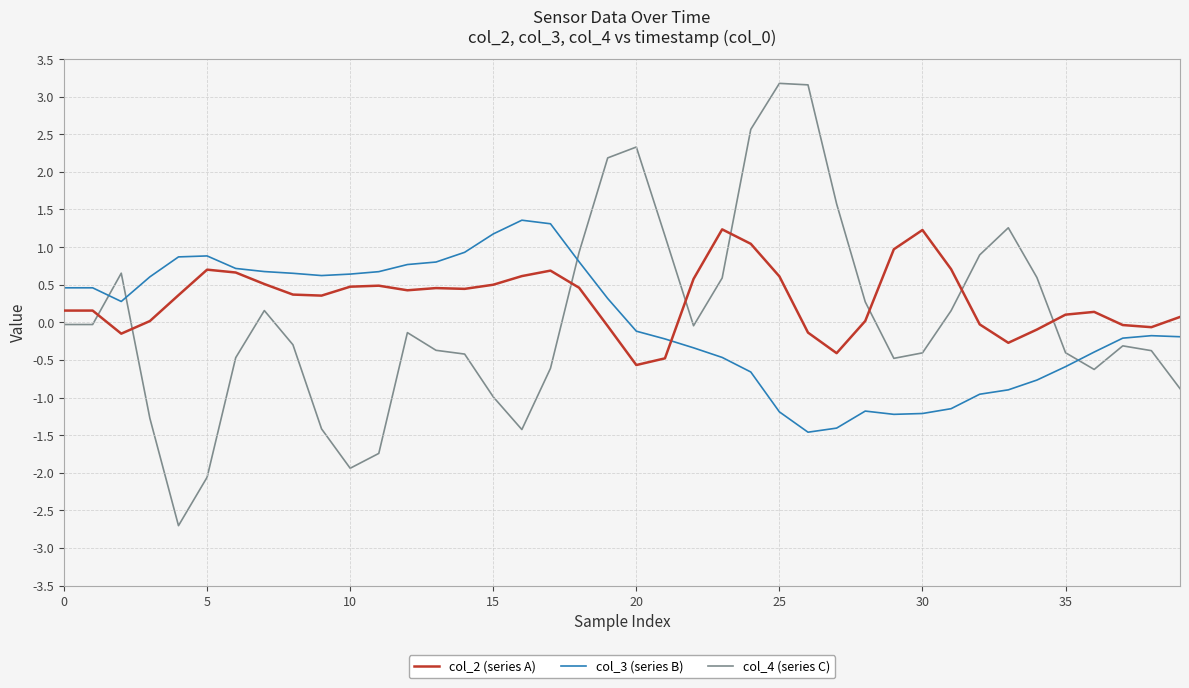

Rank the series by their average value, from lowest to highest.

col_3 (series B), col_4 (series C), col_2 (series A)